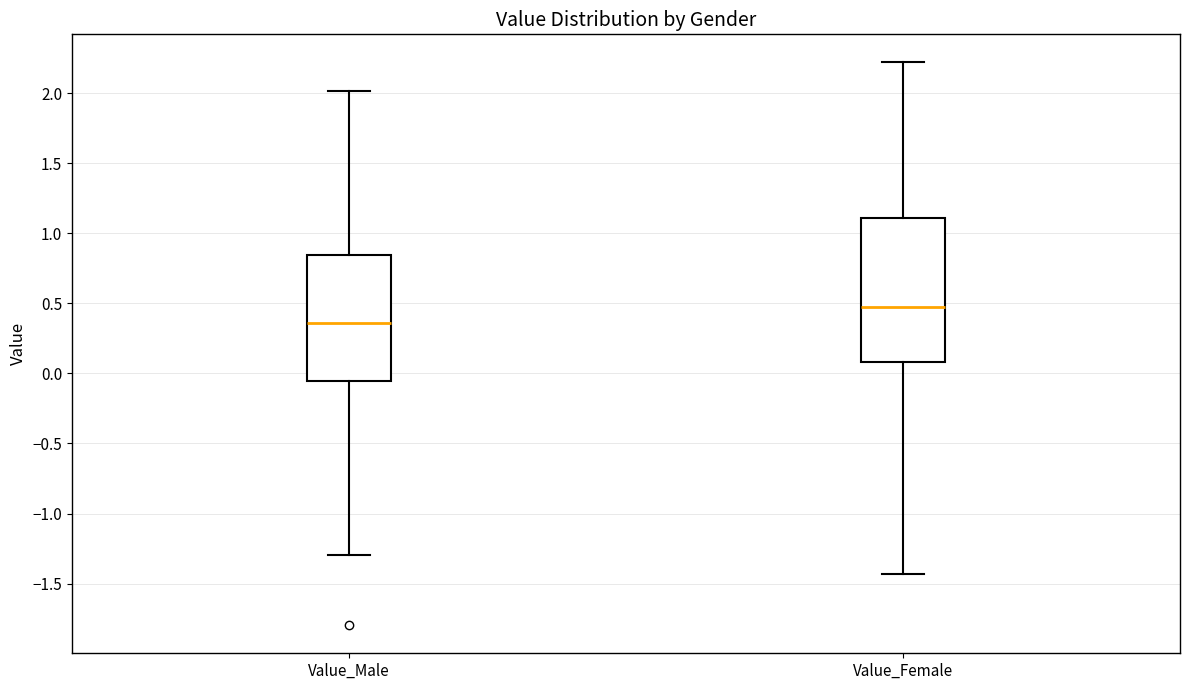

Where does the median line of the box for Value_Male sit on the y-axis? The values are not printed on the chart, so give them approximately, as read against the axis.

0.35